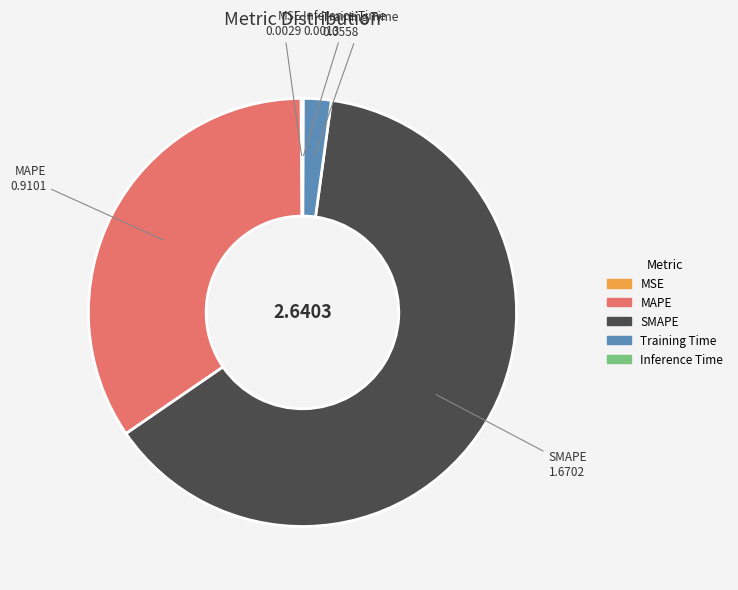

Which slice represents more than half of the pie?

SMAPE